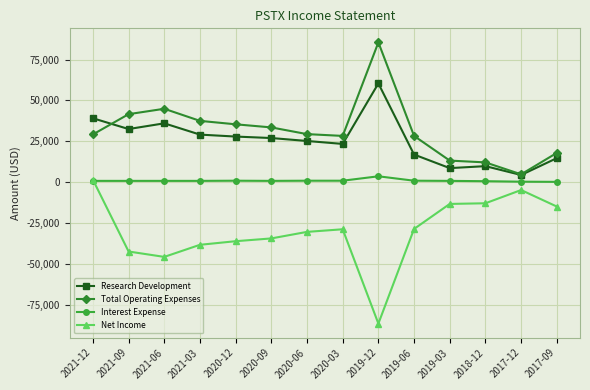

What are all the series names shown in the legend?

Research Development, Total Operating Expenses, Interest Expense, Net Income